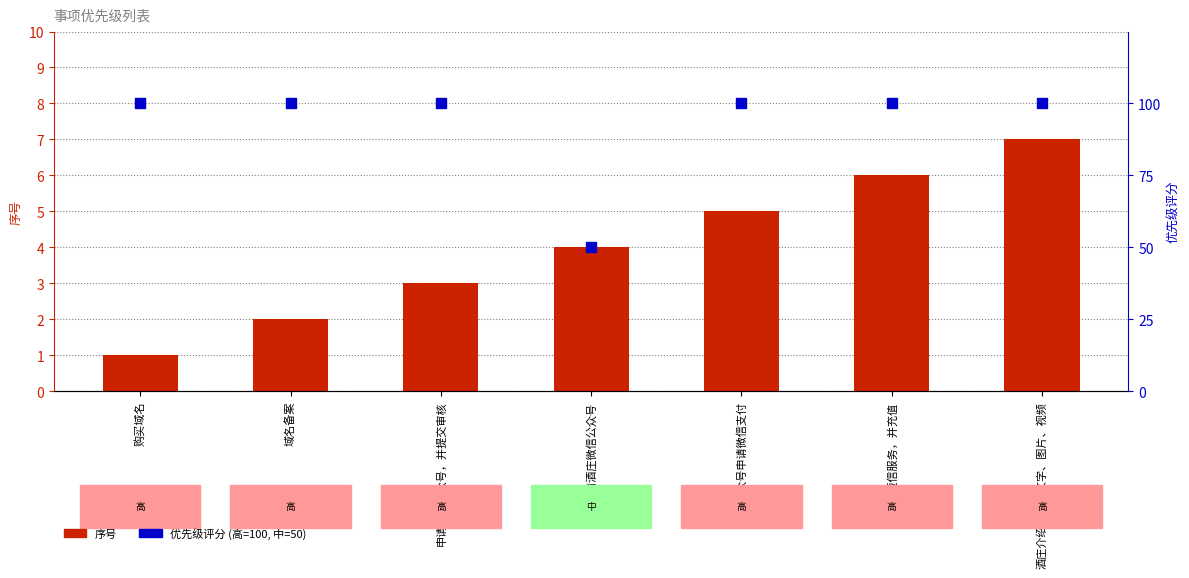

What is the total value across all series at 申请微信公众号，并提交审核?

103